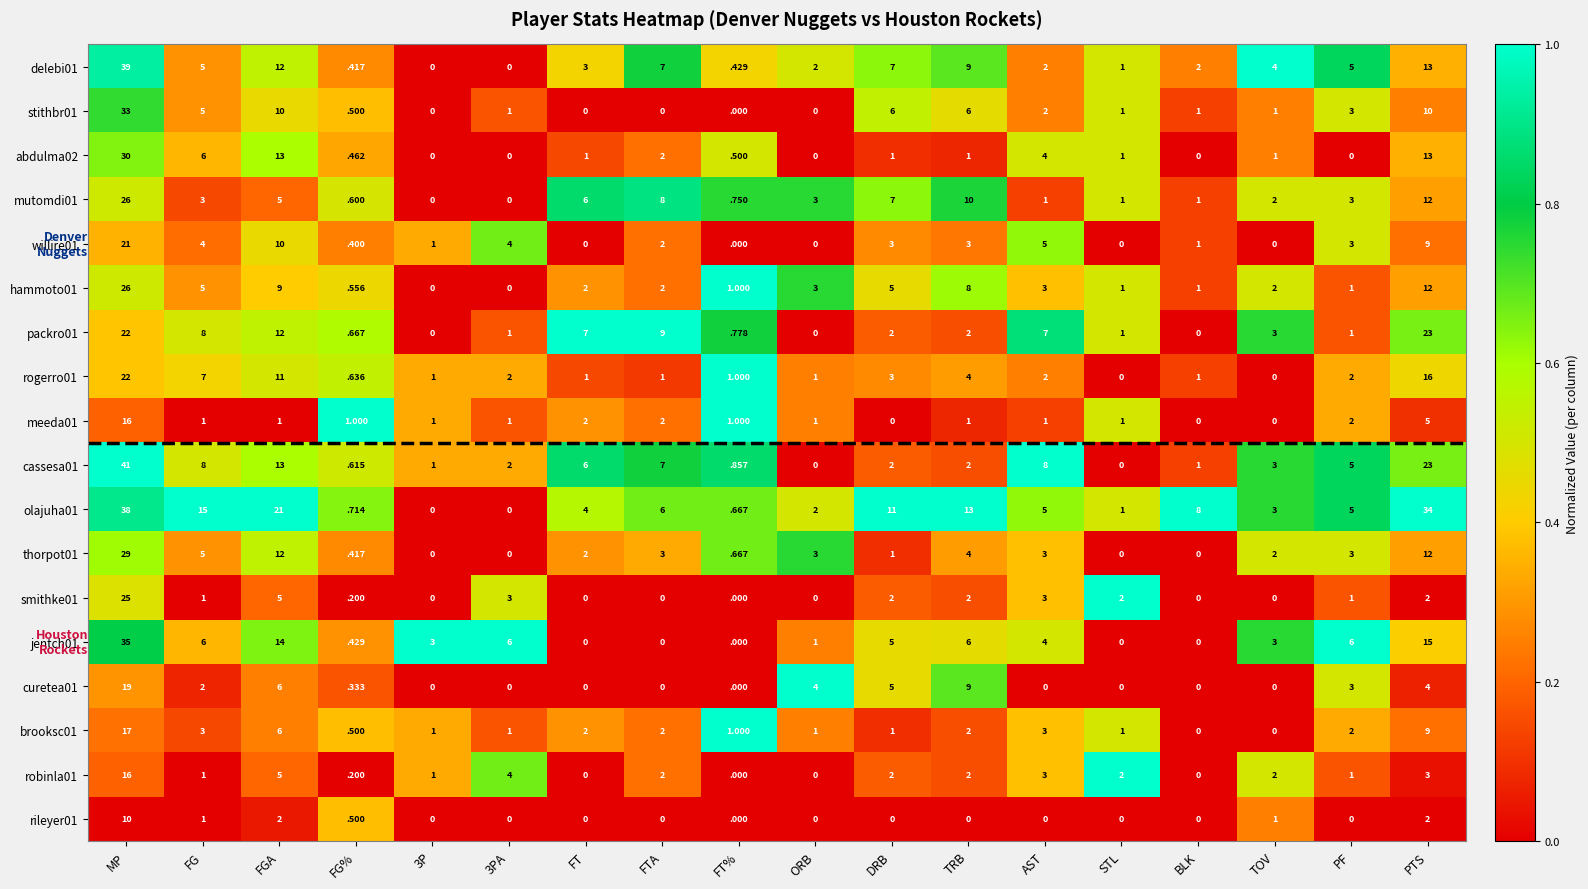

How many data points in jentch01 are less than 4?

9